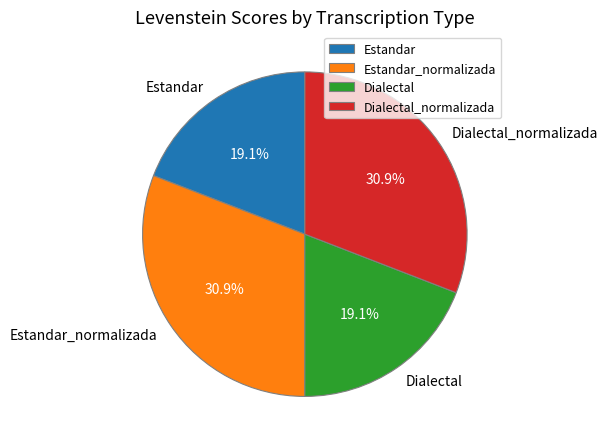

Count the number of slices in the pie.

4